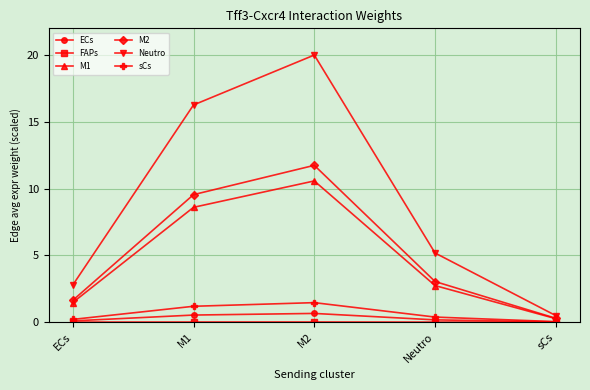

True or false: Neutro and sCs intersect in this chart.

False